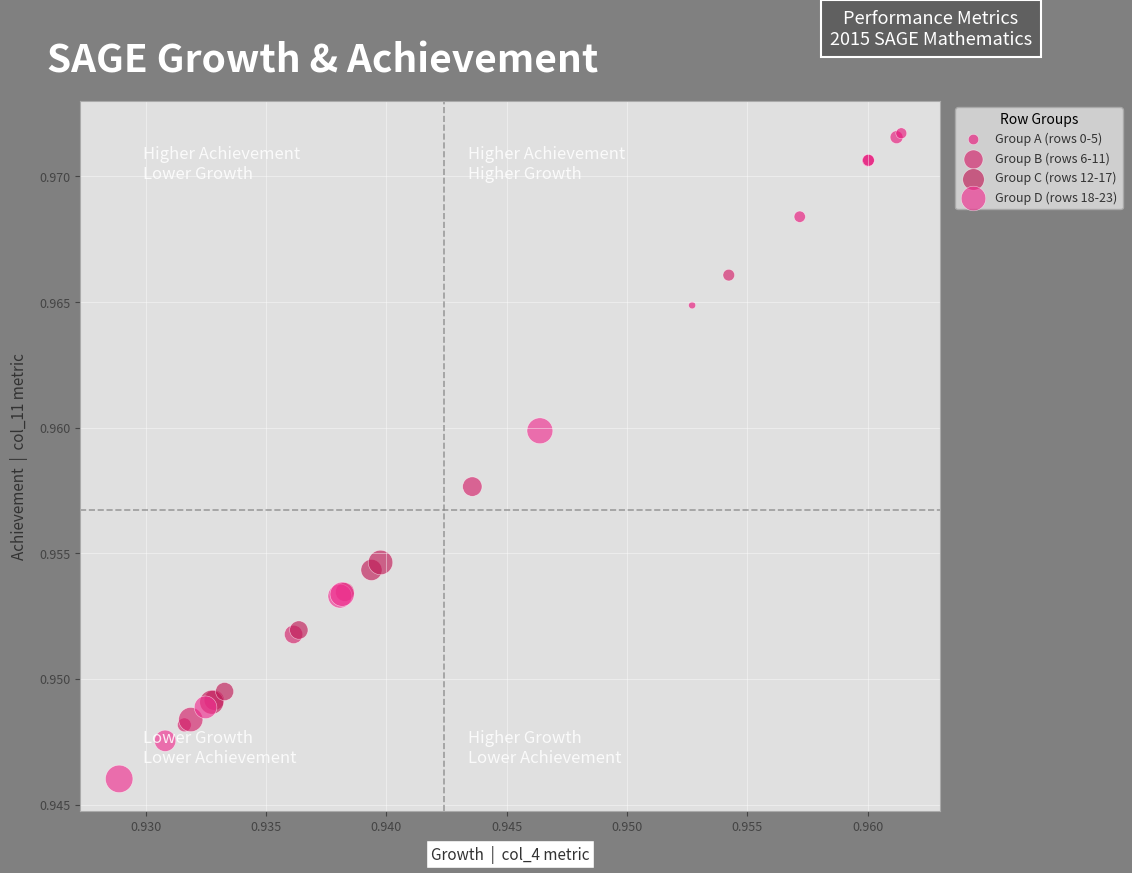

Which series reaches the maximum Y coordinate?

Group A (rows 0-5)